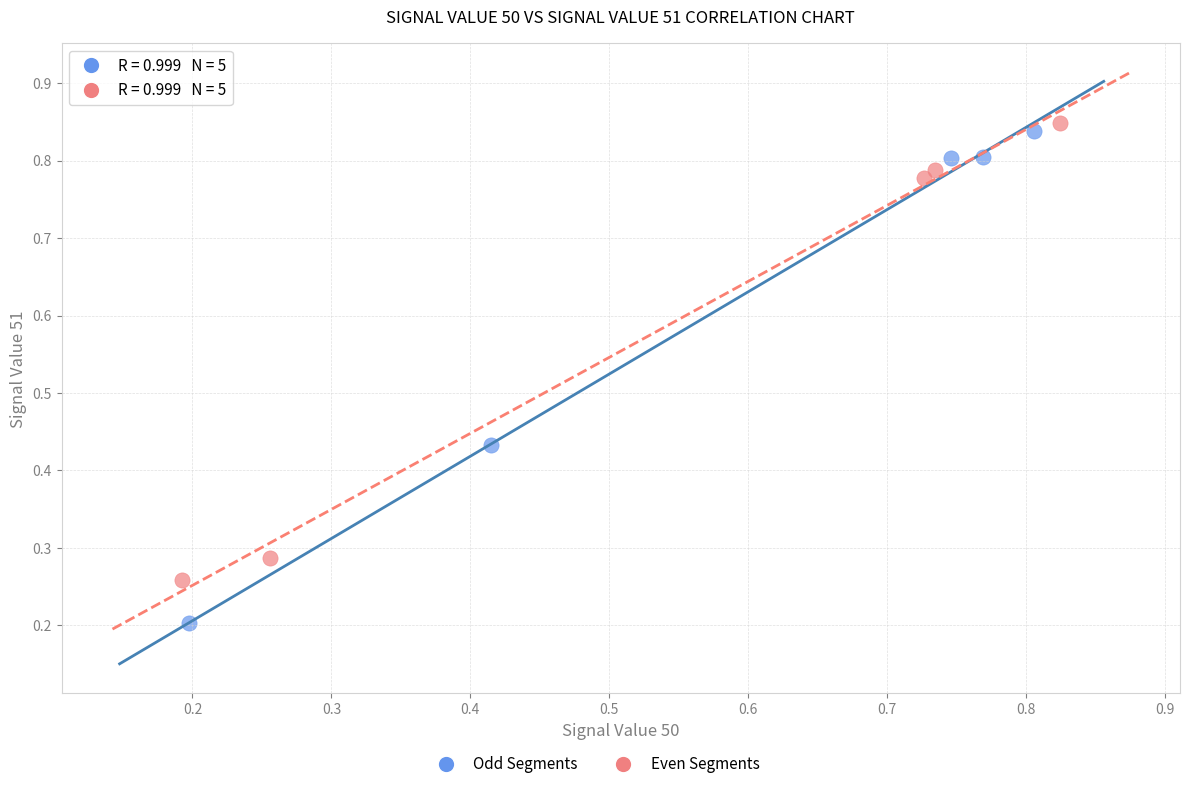

Which series has the largest Y range (max minus min)?

Odd Segments